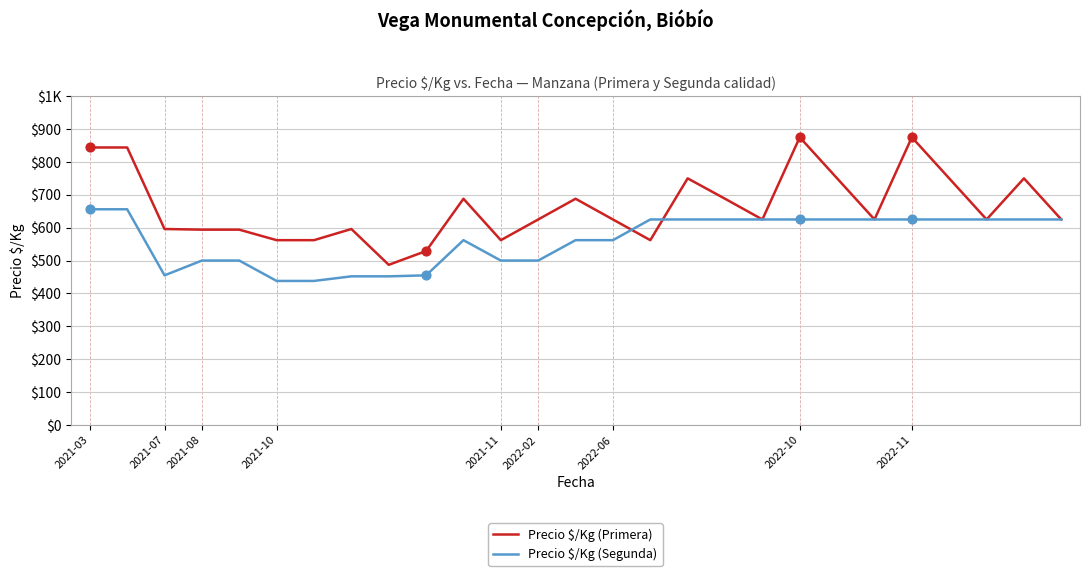

Is this an area chart (filled region under the line)?

No